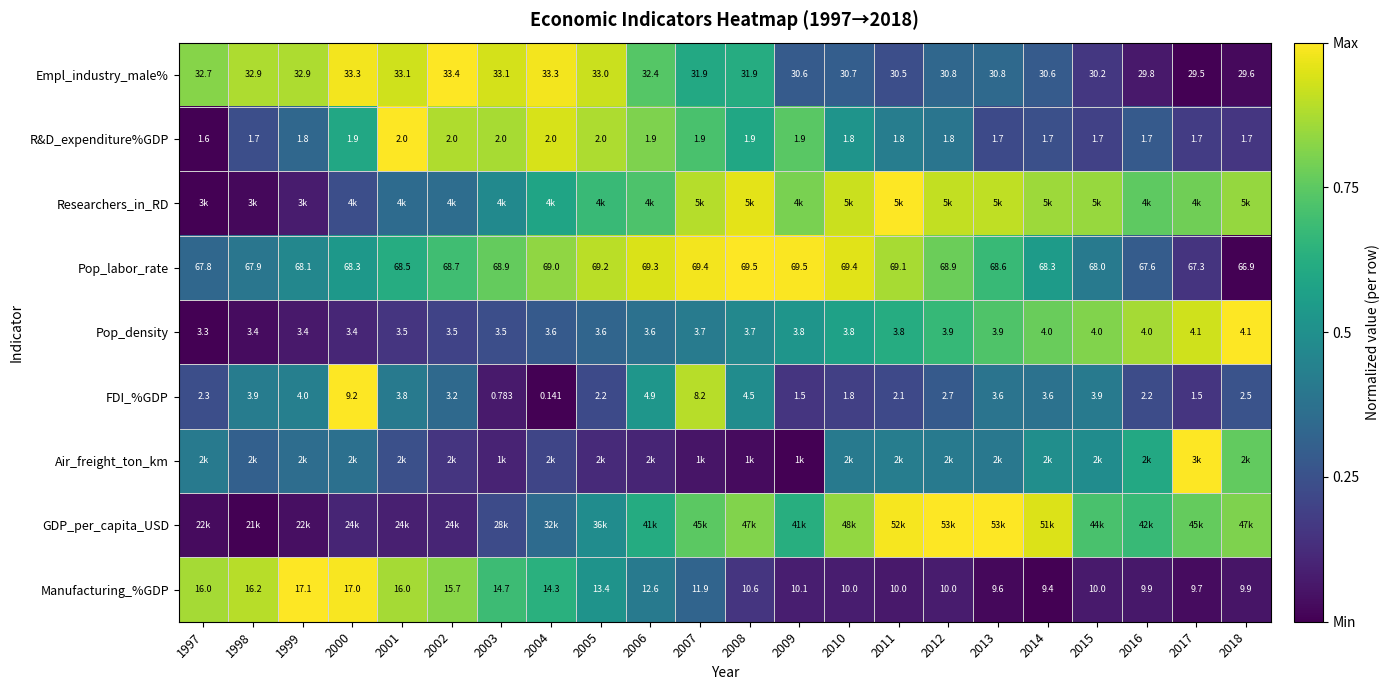

List the labels in order of Empl_industry_male% value, largest first.

2002, 2000, 2004, 2003, 2001, 2005, 1998, 1999, 1997, 2006, 2008, 2007, 2013, 2012, 2010, 2009, 2014, 2011, 2015, 2016, 2018, 2017